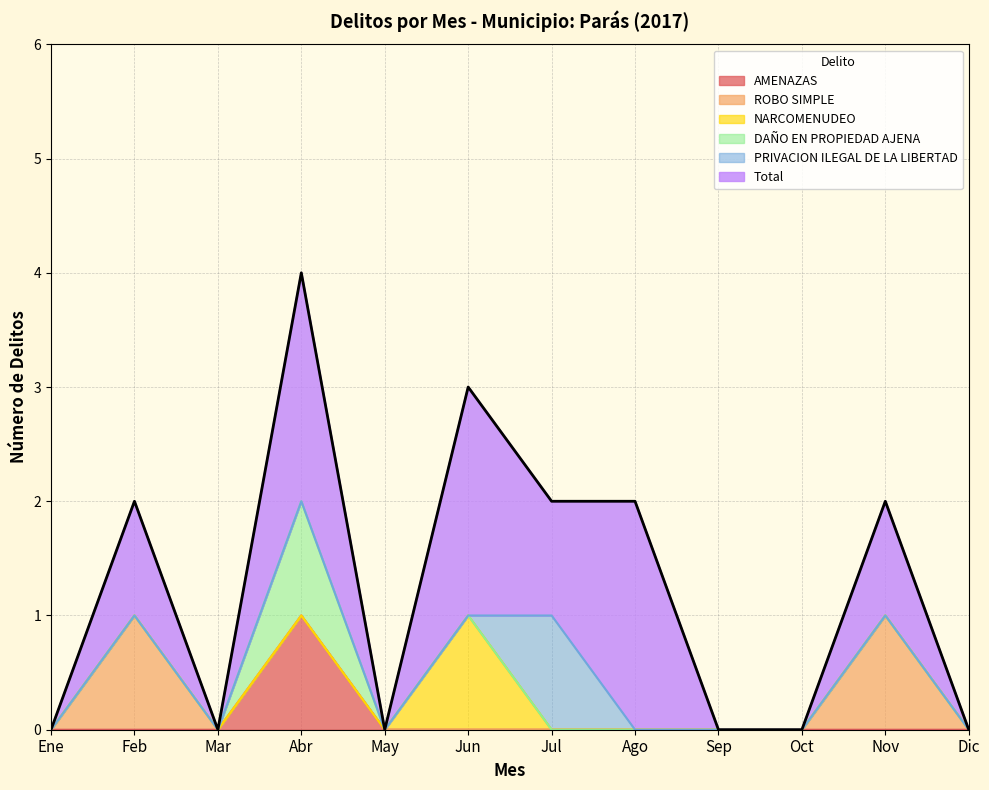

How many intersections are there between NARCOMENUDEO and PRIVACION ILEGAL DE LA LIBERTAD?

1